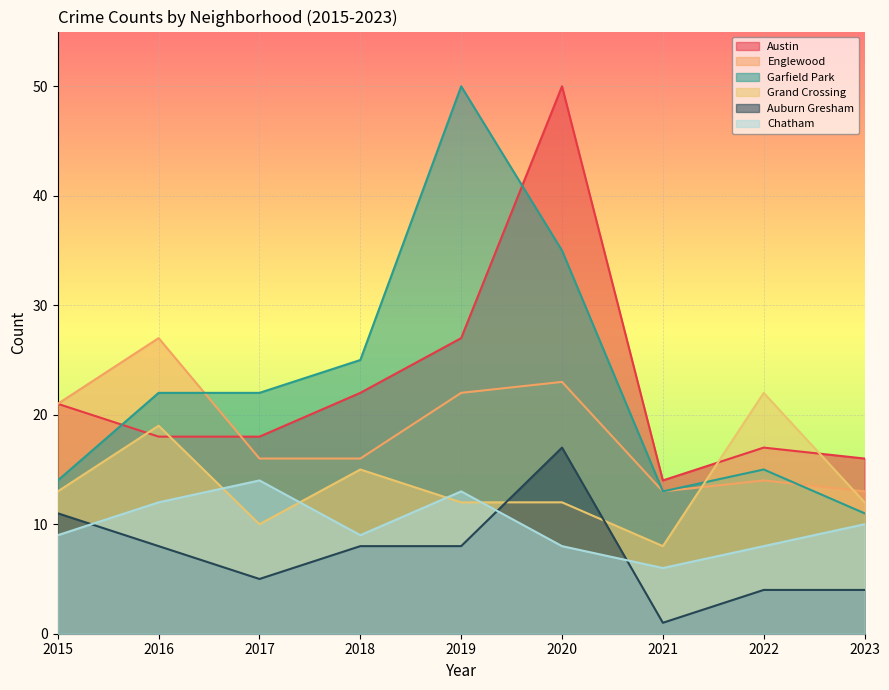

Which series has the largest total across all categories?

Garfield Park